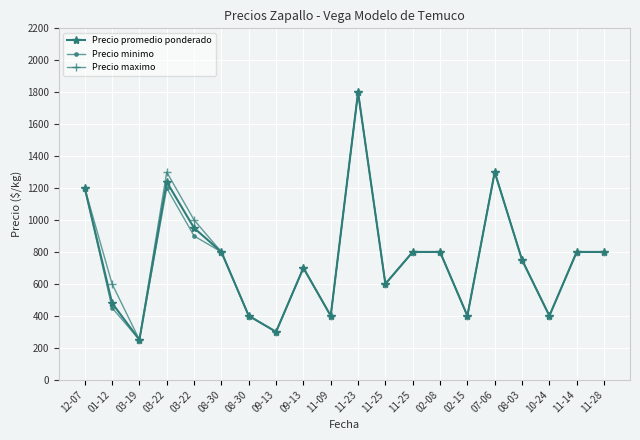

What are all the series names shown in the legend?

Precio promedio ponderado, Precio minimo, Precio maximo